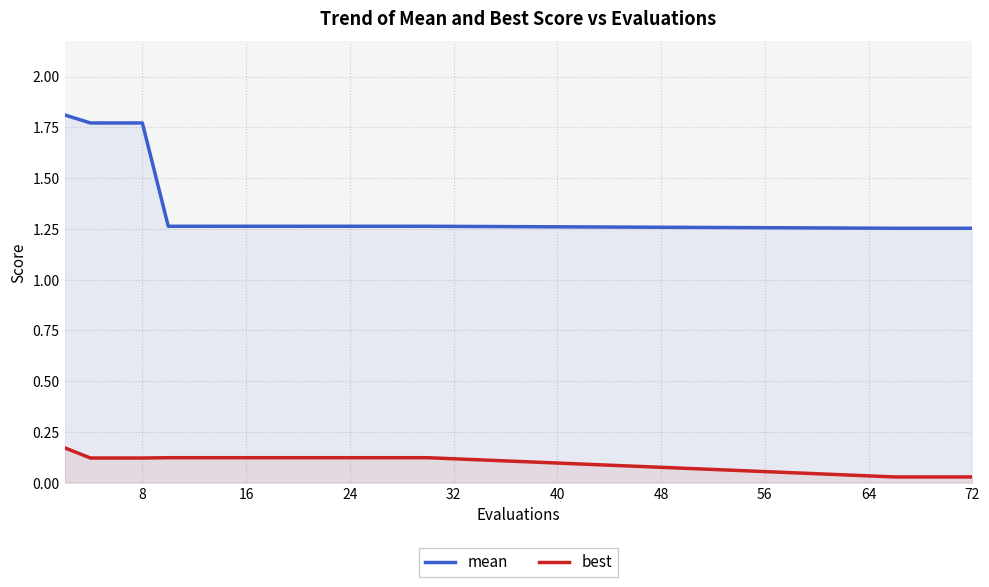

What is the label of the 16th point from the left?

15